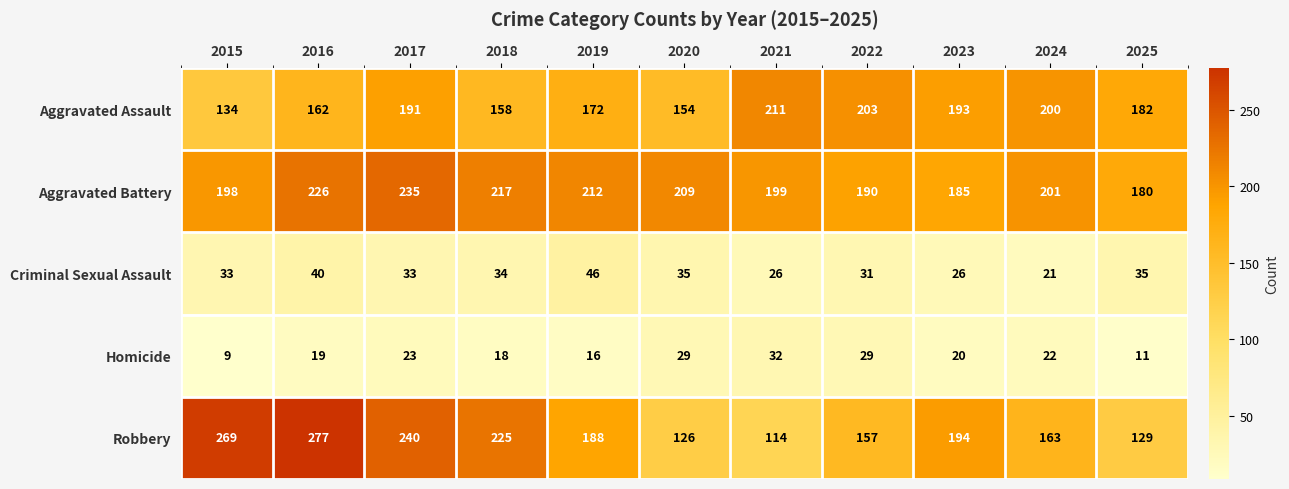

List the series in order of their peak value, lowest first.

Homicide, Criminal Sexual Assault, Aggravated Assault, Aggravated Battery, Robbery